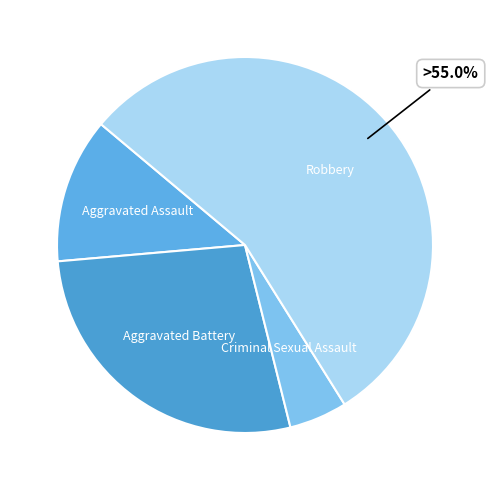

Rank the categories by value from highest to lowest.

Robbery, Aggravated Battery, Aggravated Assault, Criminal Sexual Assault